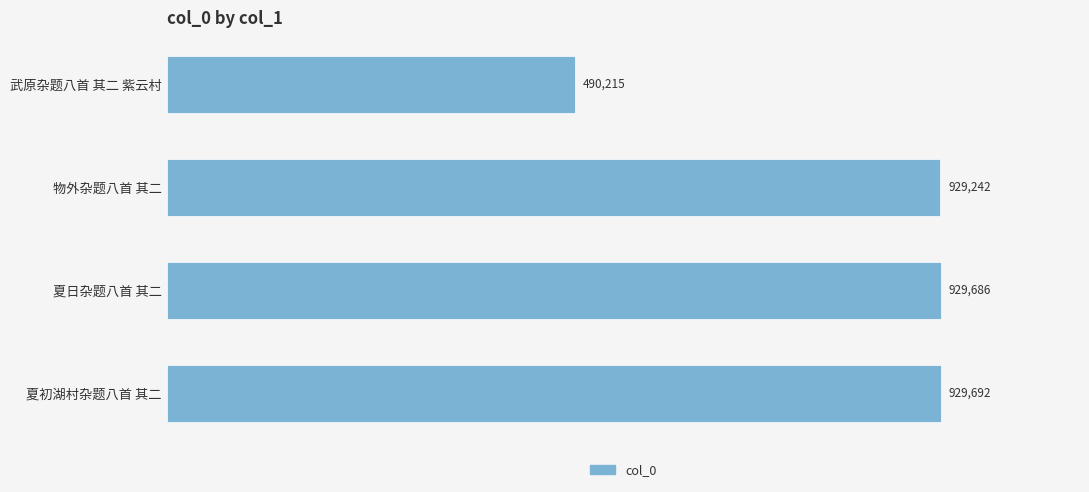

What is the average value?

819709